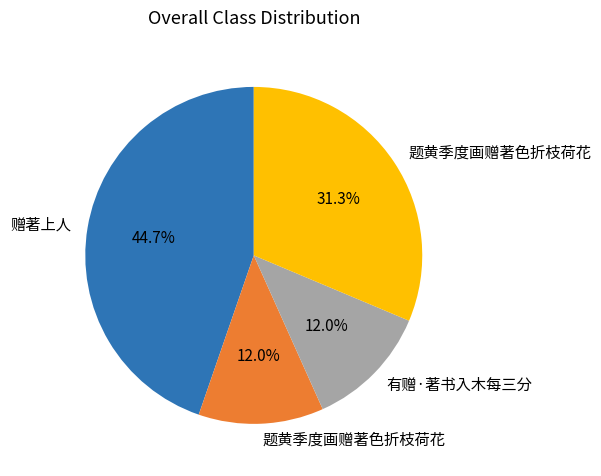

How many segments does this pie chart have?

4